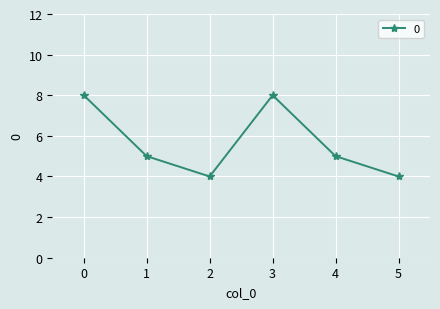

How many points are higher than both their immediate neighbors (excluding endpoints)?

1